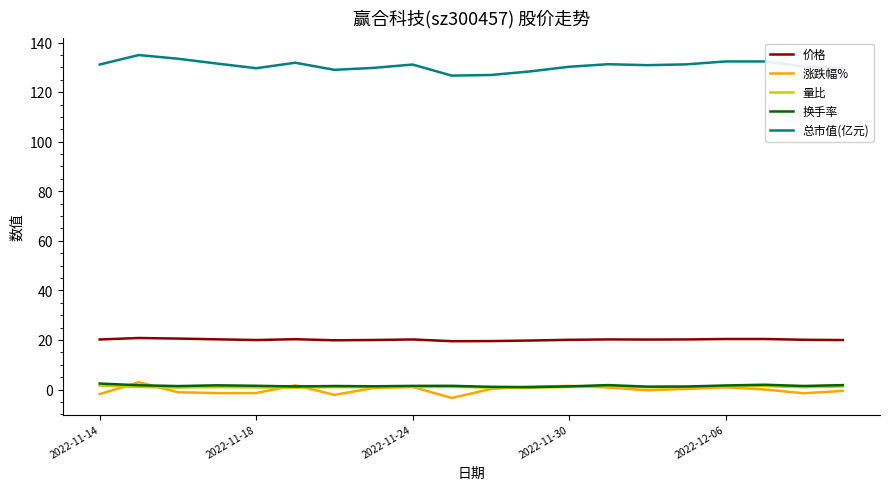

Which series has the largest total across all categories?

总市值(亿元)